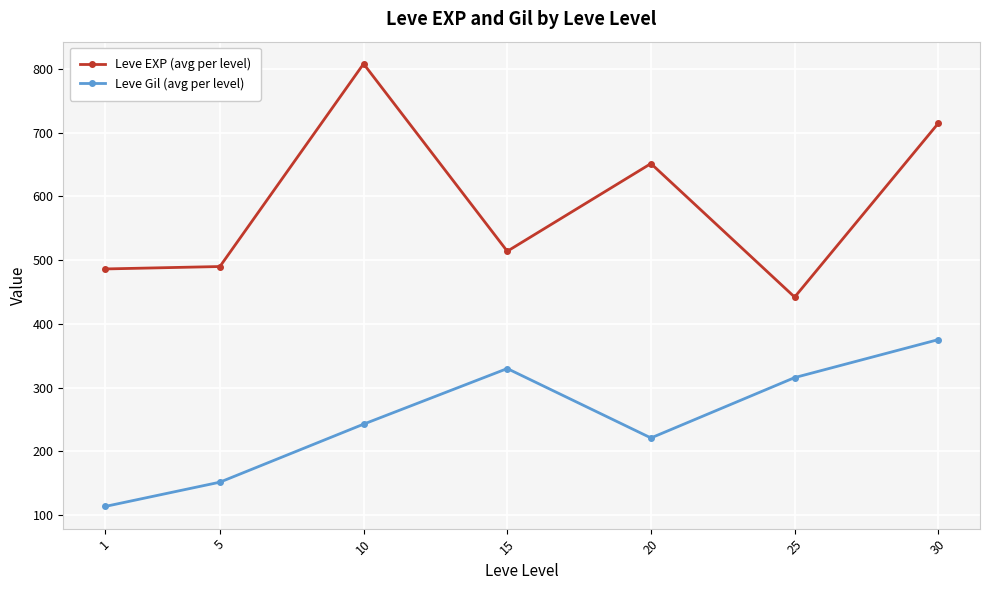

True or false: Leve Gil (avg per level) has a value of 151.4 at 5.

True